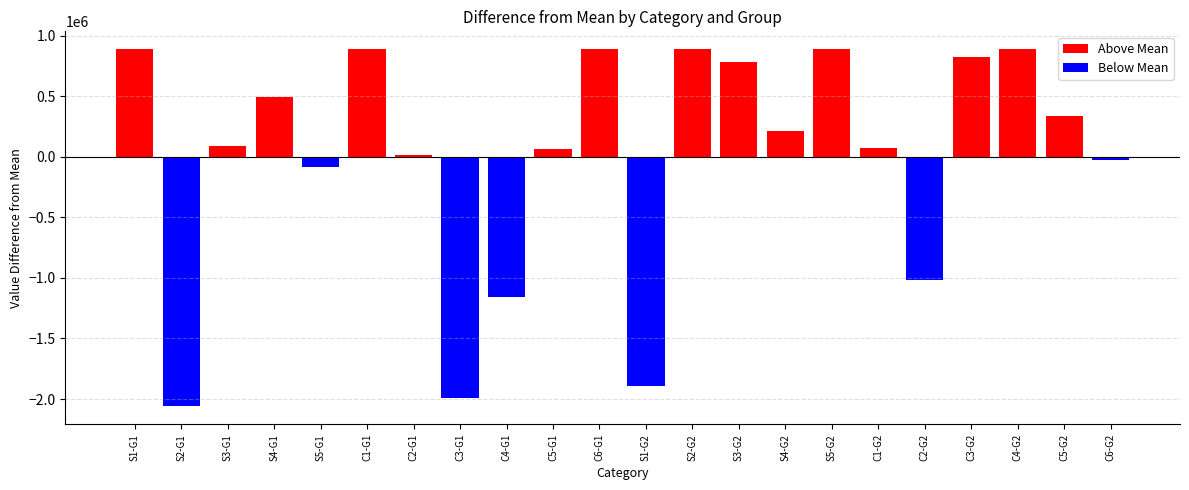

What is the sum of the Above Mean values at S3-G2 and S1-G1?

1670309.3